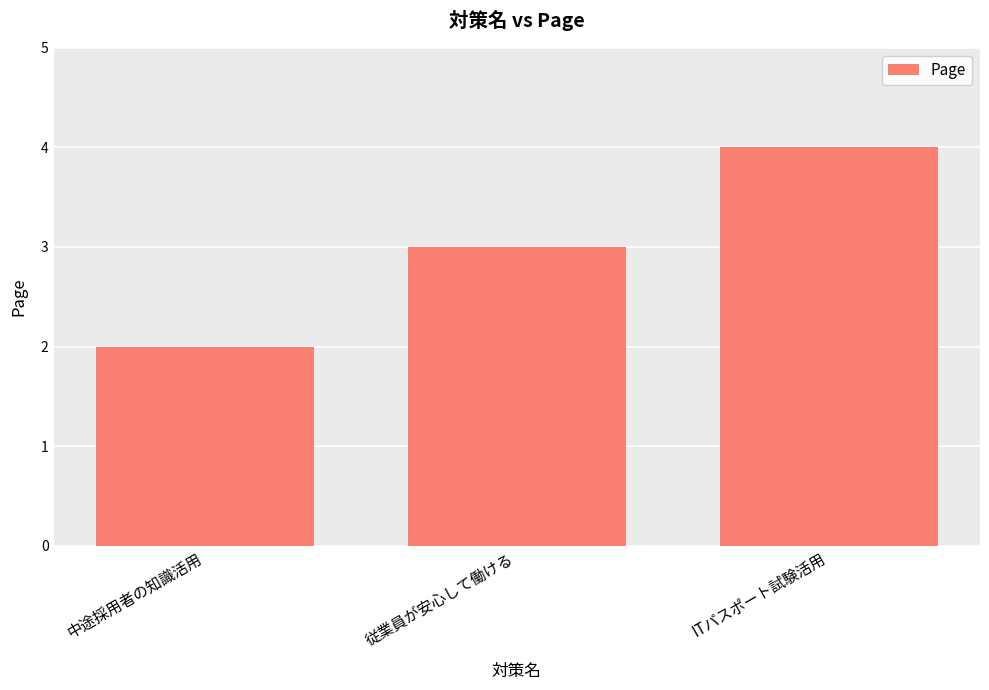

What is the change in value from 中途採用者の知識活用 to 従業員が安心して働ける?

+1